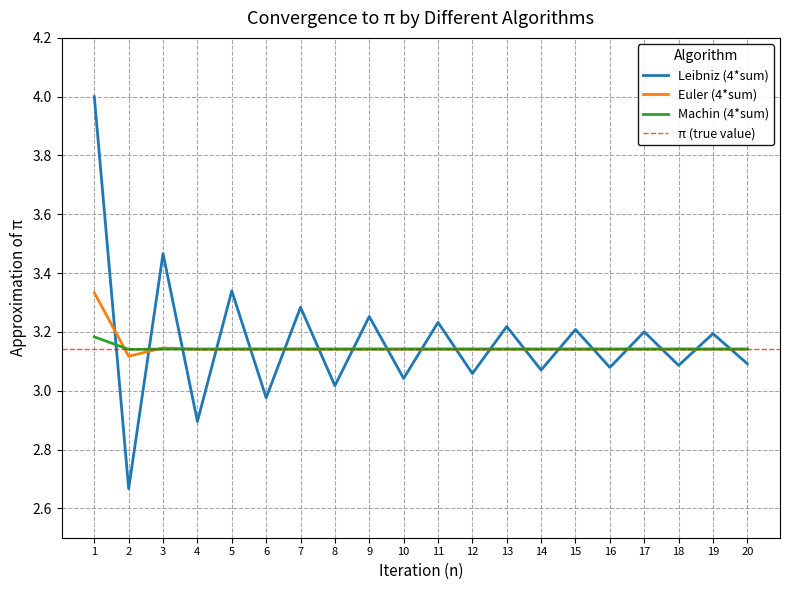

At which category does Euler (4*sum) reach its first local valley?

2